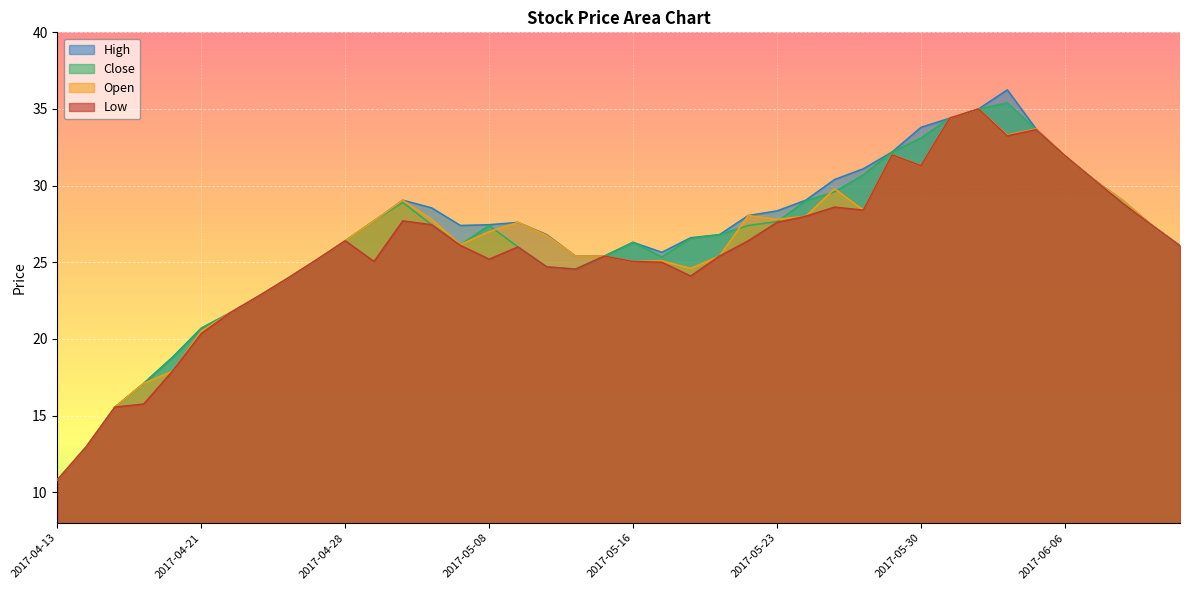

How many lines are shown in the chart?

4